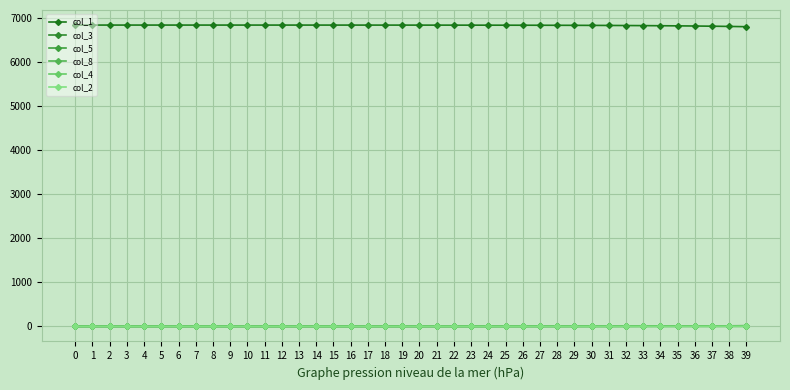

Rank the categories by col_4 value from highest to lowest.

39, 38, 37, 36, 35, 34, 33, 32, 31, 30, 29, 28, 27, 26, 25, 24, 23, 22, 21, 20, 18, 19, 17, 14, 15, 16, 8, 9, 10, 11, 12, 13, 0, 1, 2, 3, 4, 5, 6, 7